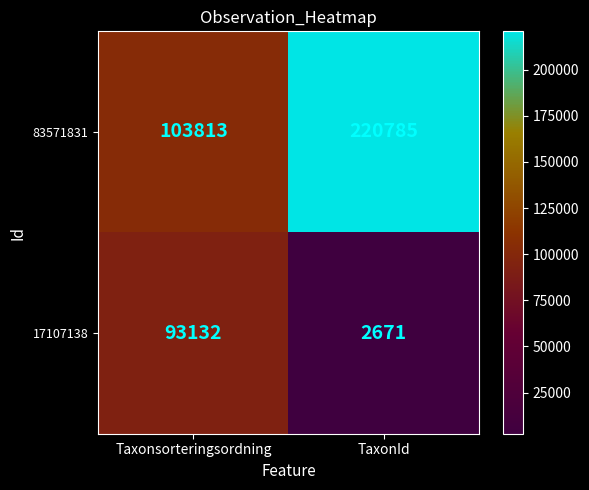

What is the total value across all series at TaxonId?

223456